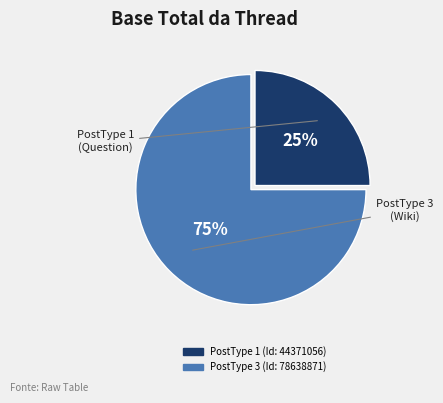

To the nearest percent, what portion does PostType 3 (Id: 78638871) represent?

75%